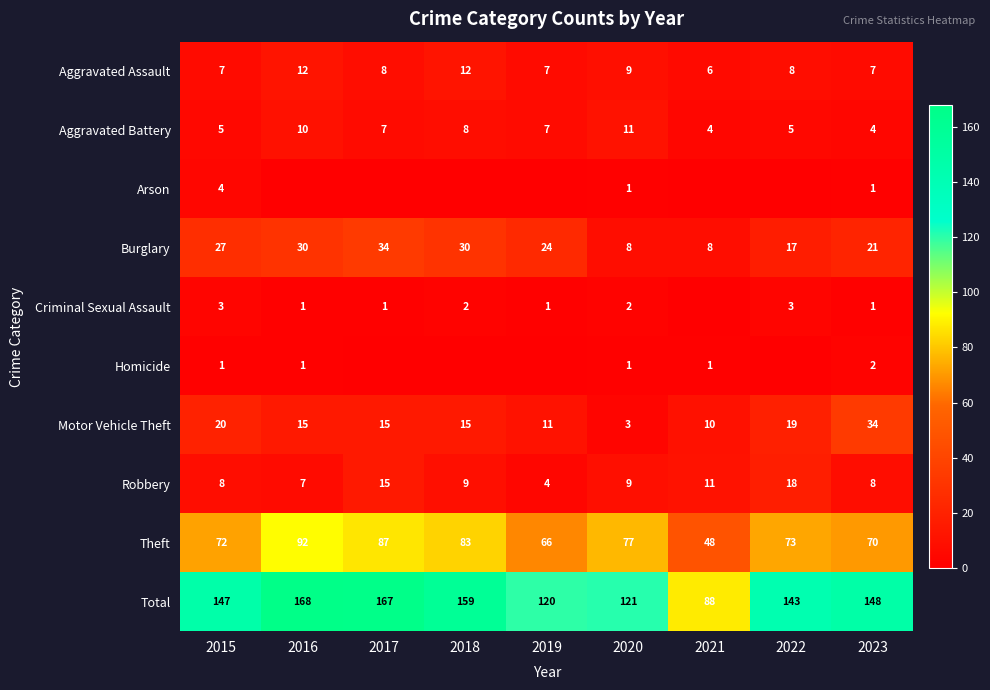

Is the value of Criminal Sexual Assault at 2016 greater than the value of Burglary at 2022?

No